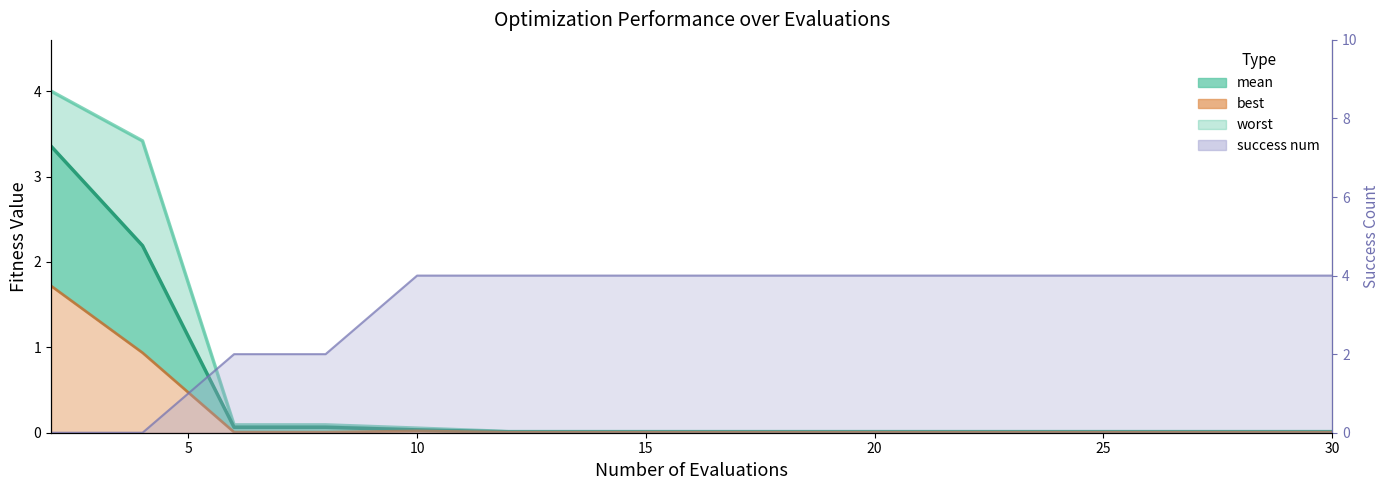

Does the chart have visible grid lines?

No